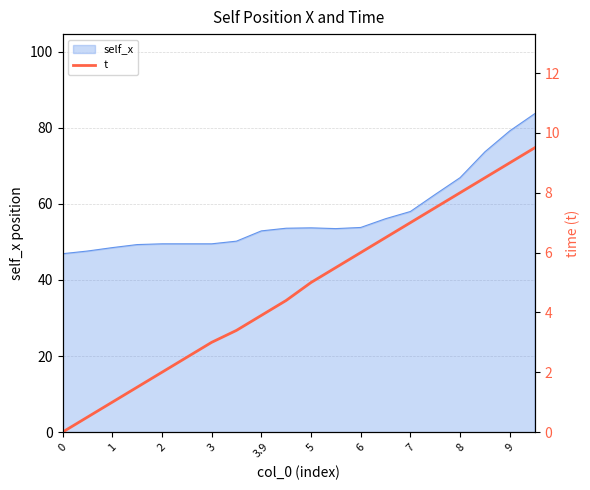

Is it true that self_x equals 46.9 at 0?

True